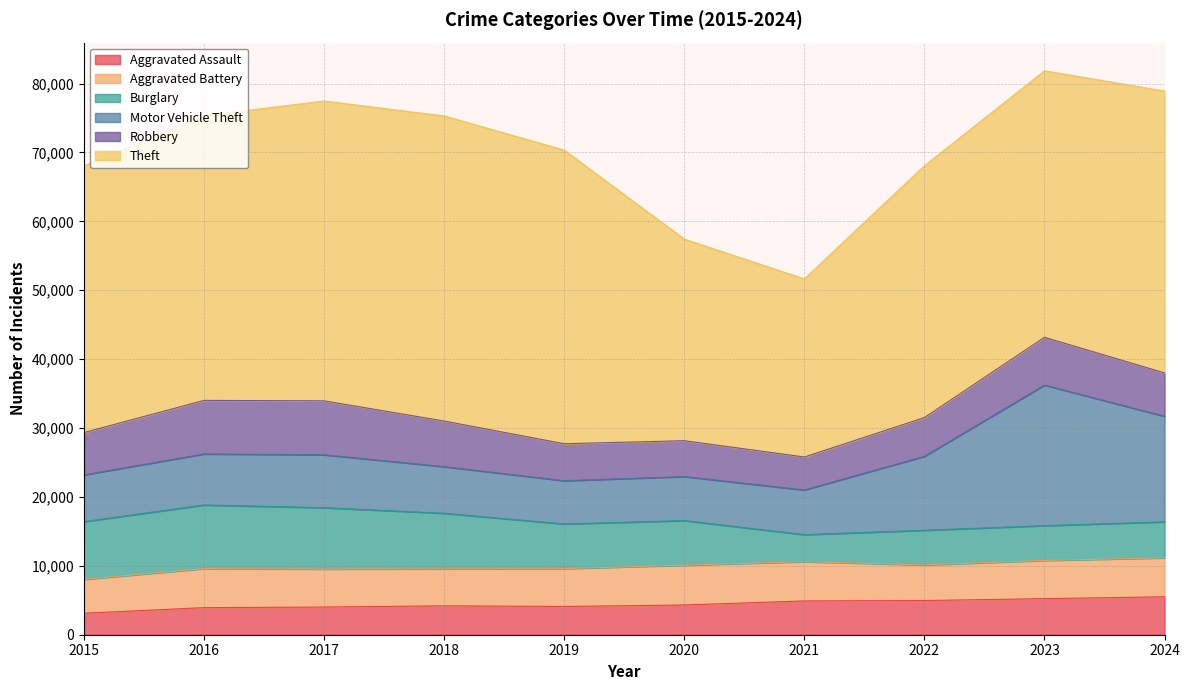

Reading right to left, transcribe all the data shown in this chart.

Aggravated Assault: 2024=5508	2023=5236	2022=4963	2021=4904	2020=4316	2019=4103	2018=4193	2017=4017	2016=3931	2015=3122
Aggravated Battery: 2024=5651	2023=5547	2022=5166	2021=5701	2020=5777	2019=5488	2018=5372	2017=5514	2016=5666	2015=4913
Burglary: 2024=5226	2023=5057	2022=5034	2021=3926	2020=6478	2019=6488	2018=8067	2017=8910	2016=9235	2015=8382
Motor Vehicle Theft: 2024=15322	2023=20396	2022=10739	2021=6478	2020=6386	2019=6277	2018=6761	2017=7681	2016=7405	2015=6789
Robbery: 2024=6291	2023=6929	2022=5616	2021=4784	2020=5204	2019=5364	2018=6622	2017=7824	2016=7773	2015=6131
Theft: 2024=40905	2023=38678	2022=36547	2021=25854	2020=29253	2019=42617	2018=44280	2017=43515	2016=41313	2015=38711